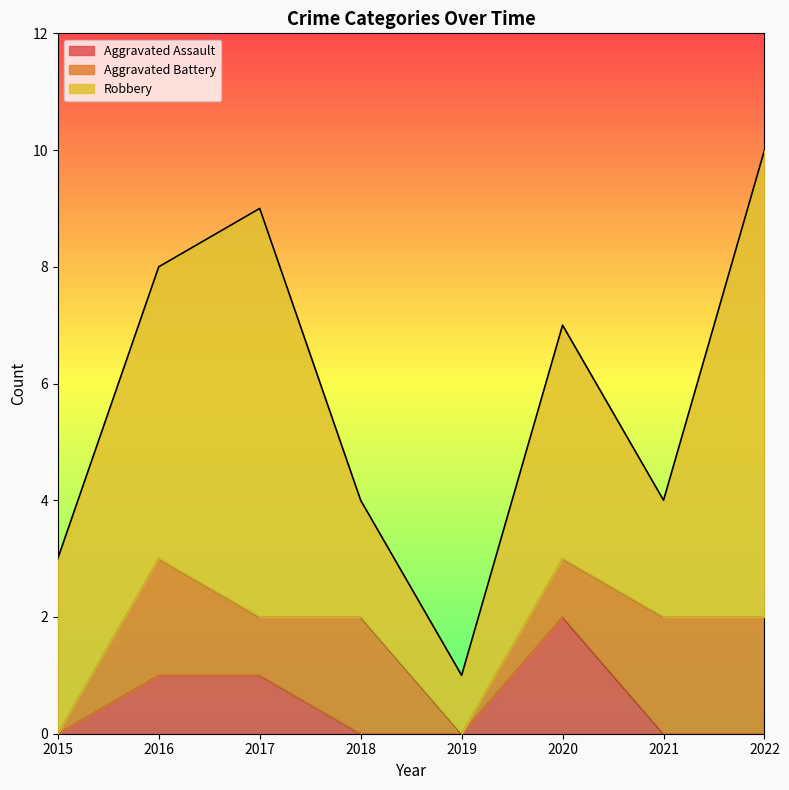

What is the average value of the Aggravated Battery series?

1